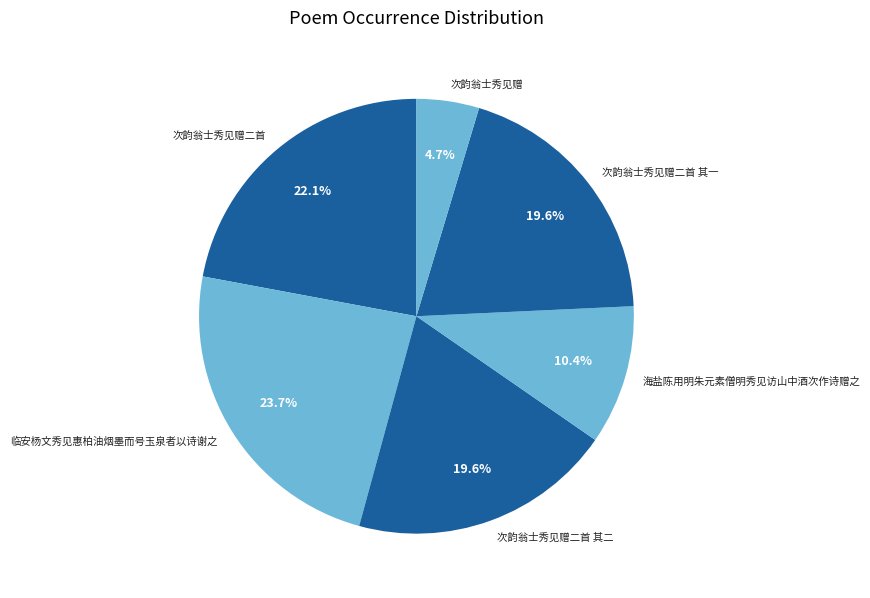

How many slices are in this pie chart?

6